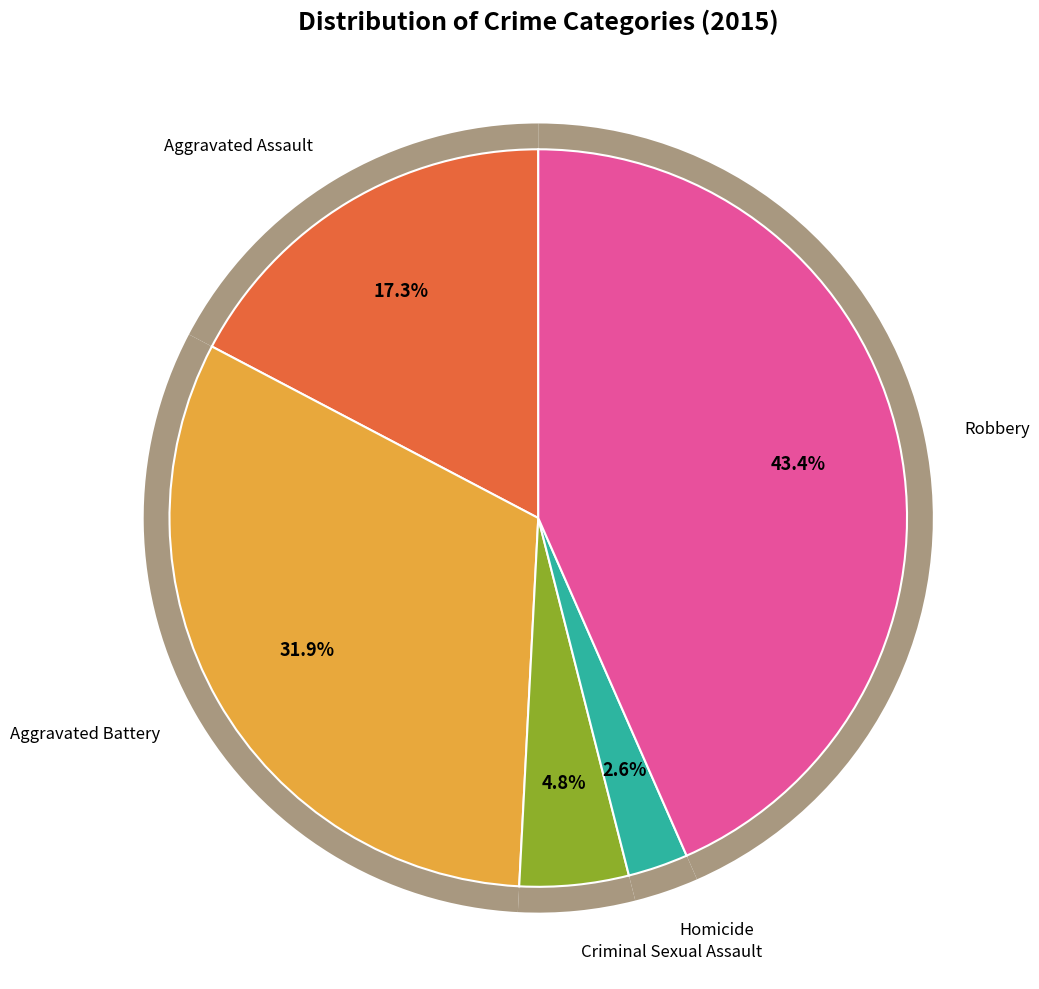

What is the ratio of the value at Homicide to the value at Aggravated Assault?

0.2